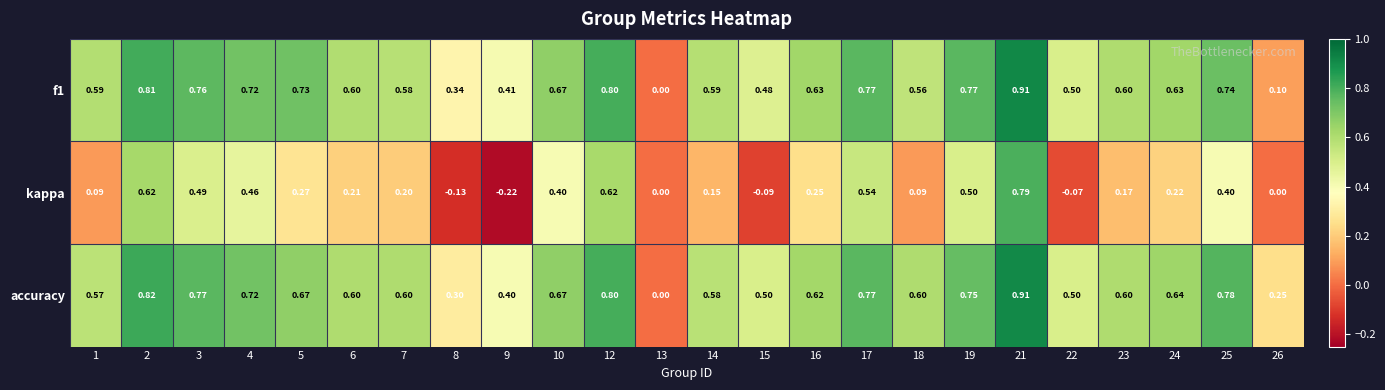

How many values in the kappa series are below 0?

4